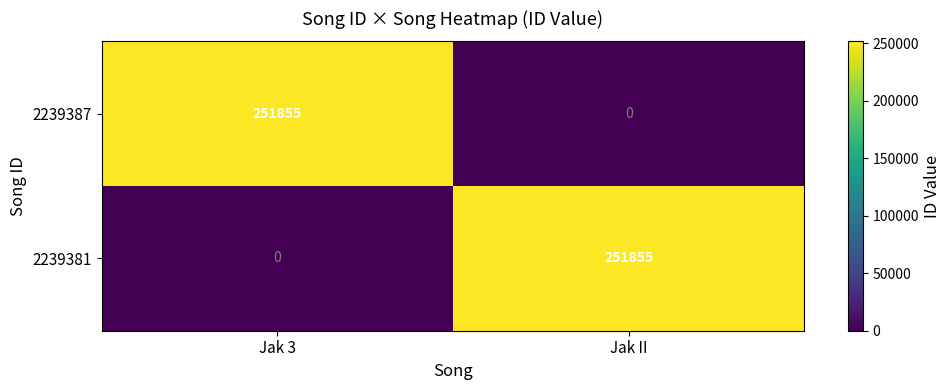

Reading left to right, list all the values displayed in this chart.

2239387: Jak 3=251855	Jak II=0
2239381: Jak 3=0	Jak II=251855